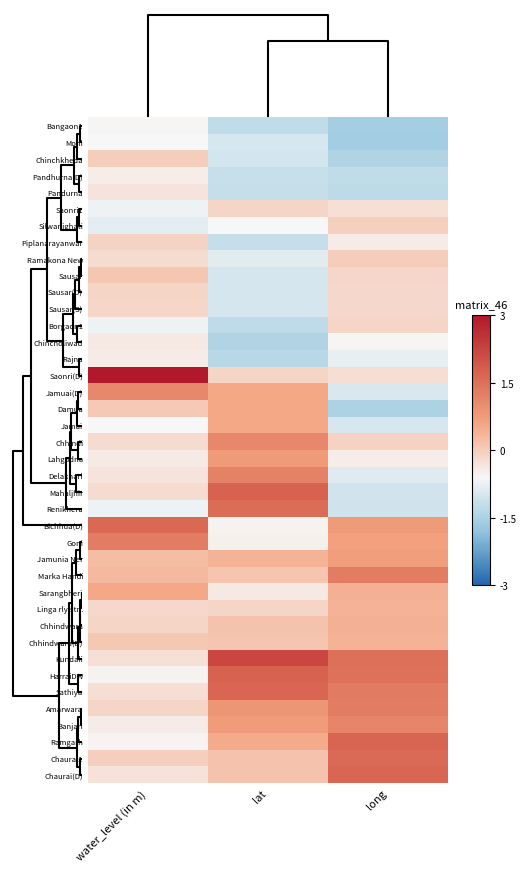

Reading right to left, extract all data points from this chart.

Bangaon1: long=-1.5	lat=-1.2	water_level (in m)=-0.6
Mohi: long=-1.6	lat=-1.0	water_level (in m)=-0.6
Chinchkheda: long=-1.4	lat=-1.0	water_level (in m)=0.0
Pandhurna(D): long=-1.2	lat=-1.2	water_level (in m)=-0.5
Pandurna: long=-1.3	lat=-1.2	water_level (in m)=-0.3
Saonri1: long=-0.3	lat=-0.1	water_level (in m)=-0.7
Silwanighati: long=-0.0	lat=-0.6	water_level (in m)=-0.8
Piplanarayanwar: long=-0.4	lat=-1.2	water_level (in m)=-0.1
Ramakona New: long=0.0	lat=-0.9	water_level (in m)=-0.2
Sausar: long=-0.1	lat=-1.0	water_level (in m)=0.1
Sausar(D): long=-0.1	lat=-1.0	water_level (in m)=-0.1
Sausar(S): long=-0.1	lat=-1.0	water_level (in m)=-0.1
Borgaon1: long=-0.1	lat=-1.3	water_level (in m)=-0.7
Chincholiwad: long=-0.6	lat=-1.4	water_level (in m)=-0.4
Rajna: long=-0.8	lat=-1.3	water_level (in m)=-0.4
Saonri(D): long=-0.3	lat=-0.1	water_level (in m)=5.4
Jamuai(D): long=-0.9	lat=0.6	water_level (in m)=1.1
Damua: long=-1.5	lat=0.6	water_level (in m)=0.0
Jamai: long=-1.0	lat=0.6	water_level (in m)=-0.6
Chhindi: long=-0.1	lat=1.1	water_level (in m)=-0.2
Lahgudna: long=-0.5	lat=0.8	water_level (in m)=-0.4
Delakhari: long=-0.9	lat=1.2	water_level (in m)=-0.3
Mahaljhir: long=-1.0	lat=1.7	water_level (in m)=-0.2
Renikhera: long=-1.1	lat=1.6	water_level (in m)=-0.7
Bichhua(D): long=0.8	lat=-0.5	water_level (in m)=1.6
Goni: long=0.7	lat=-0.5	water_level (in m)=1.3
Jamunia Ner: long=0.7	lat=0.4	water_level (in m)=0.3
Marka Handi: long=1.3	lat=0.1	water_level (in m)=0.3
Sarangbheri: long=0.4	lat=-0.4	water_level (in m)=0.6
Linga rly.stn.: long=0.4	lat=-0.1	water_level (in m)=-0.2
Chhindwara: long=0.4	lat=0.2	water_level (in m)=-0.1
Chhindwara(D): long=0.4	lat=0.1	water_level (in m)=0.1
Kundali: long=1.5	lat=2.2	water_level (in m)=-0.3
HarraiDW: long=1.5	lat=1.7	water_level (in m)=-0.5
Sathiya: long=1.3	lat=1.7	water_level (in m)=-0.3
Amarwara: long=1.3	lat=0.9	water_level (in m)=-0.1
Banjari: long=1.1	lat=0.7	water_level (in m)=-0.4
Ramgarh: long=1.7	lat=0.5	water_level (in m)=-0.5
Chaurai1: long=1.6	lat=0.2	water_level (in m)=-0.0
Chaurai(D): long=1.7	lat=0.1	water_level (in m)=-0.3